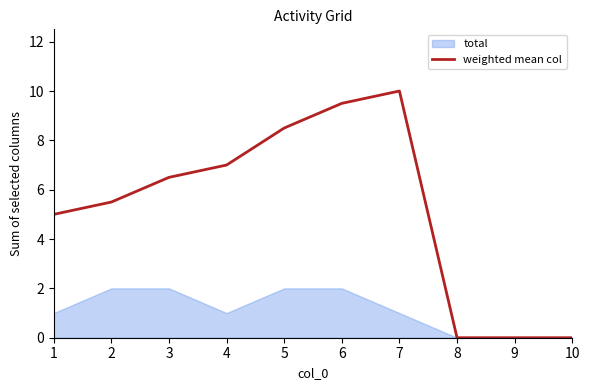

How many categories are shown in the chart?

10